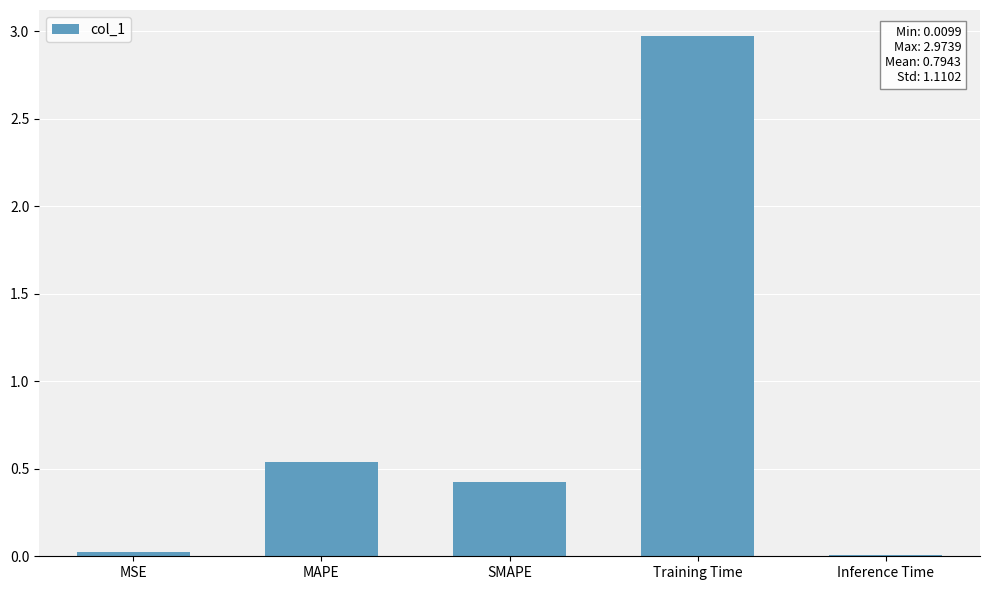

What position from the right is MSE?

5